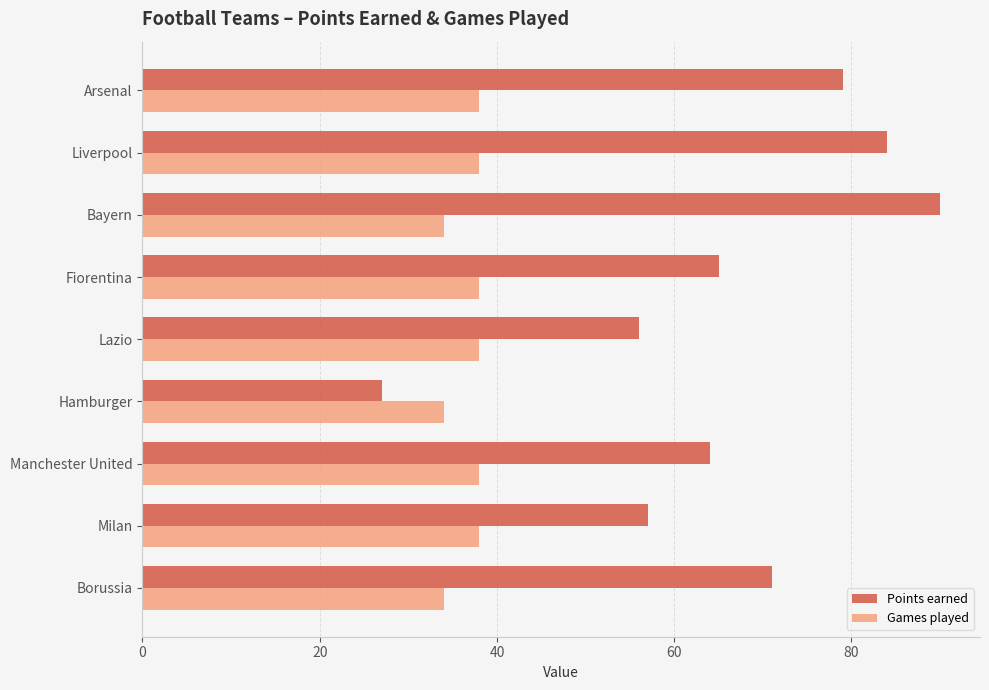

Count the number of categories in the chart.

9